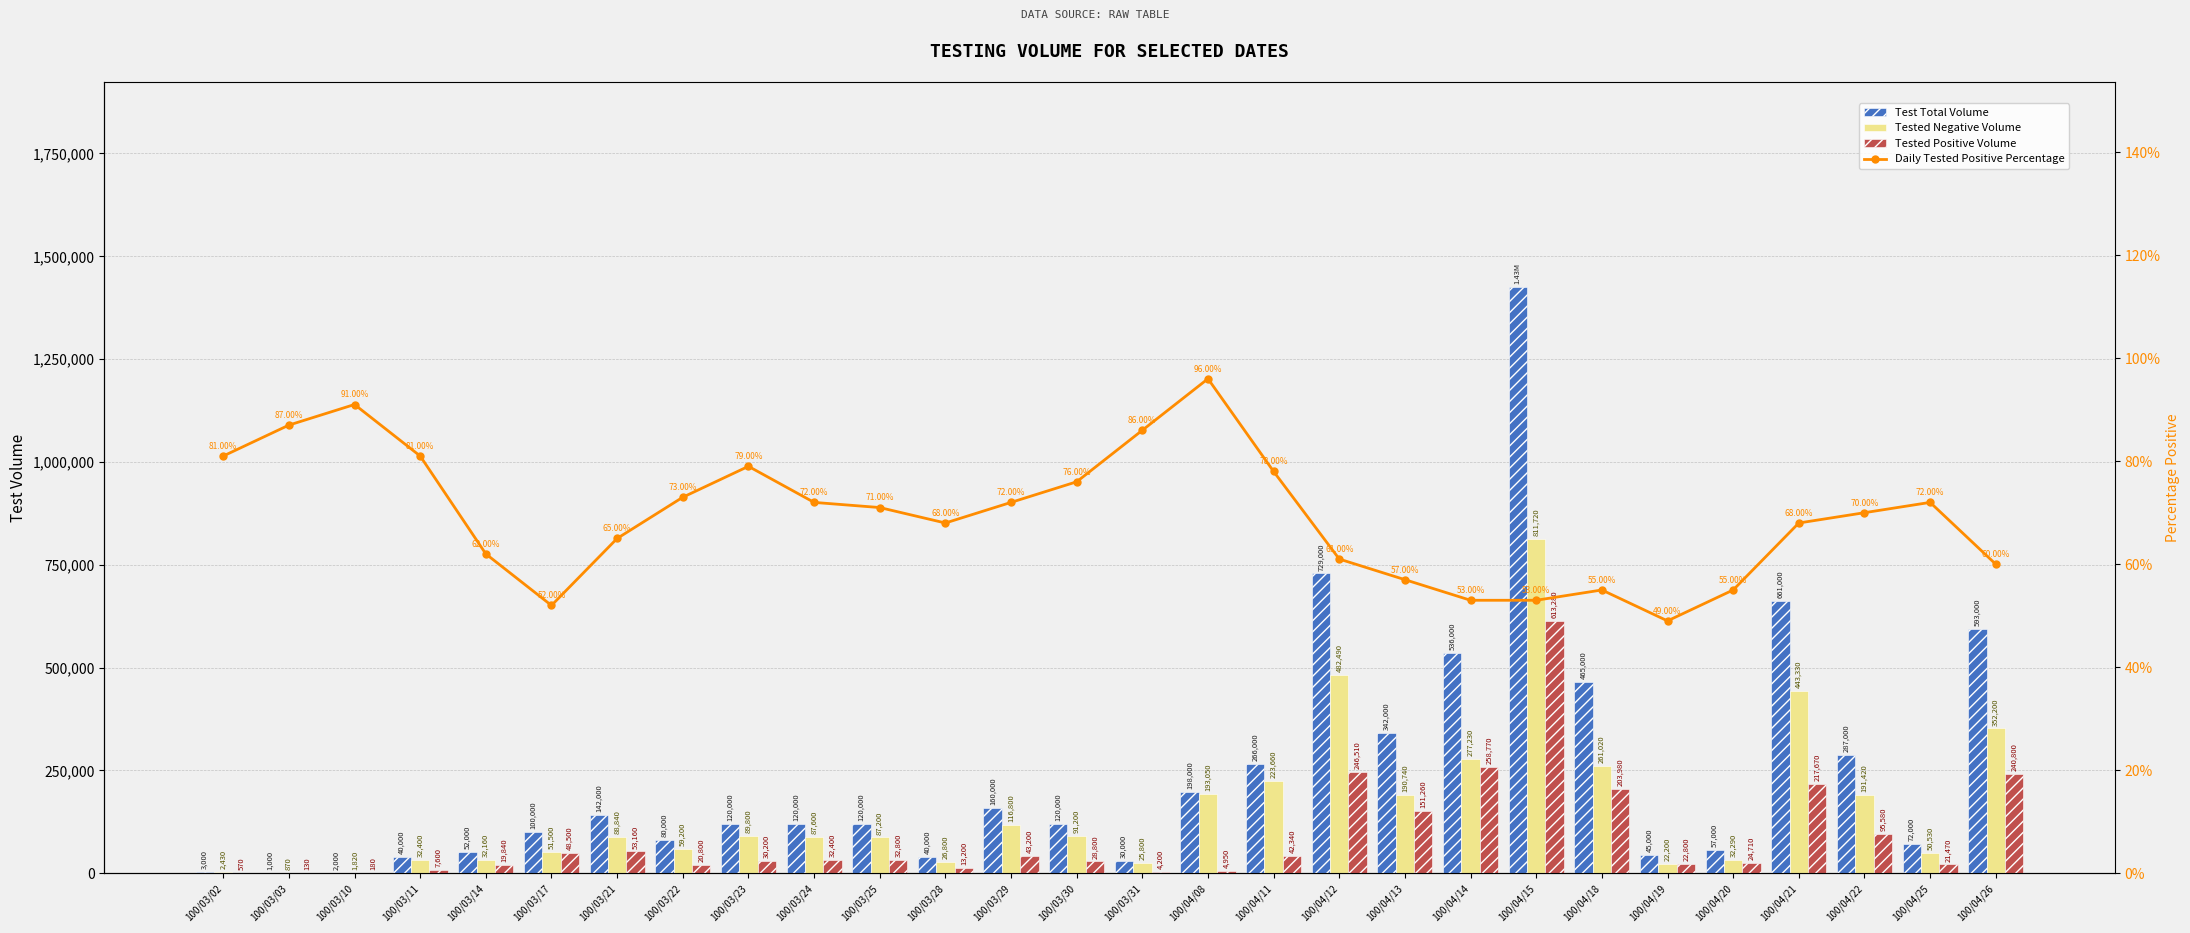

What position from the left is 100/04/20?

24